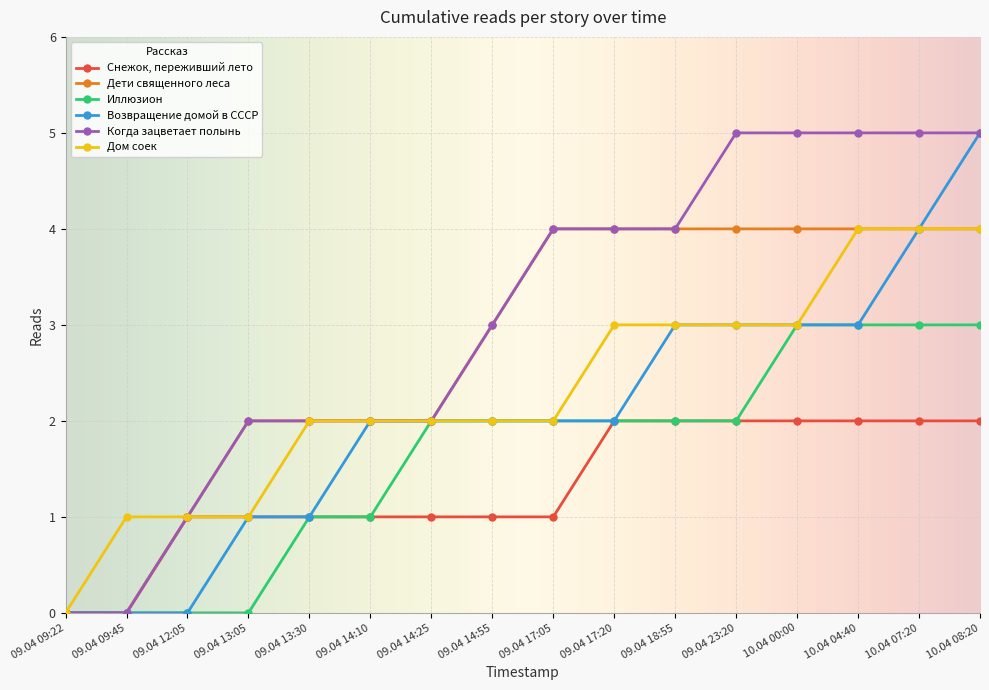

True or false: Снежок, переживший лето has a value of 2 at 10.04 04:40.

True